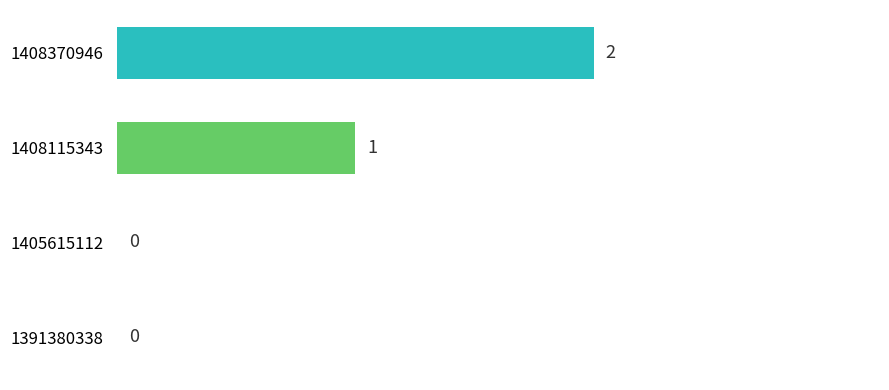

At which category does the chart reach its peak across all series?

1408370946